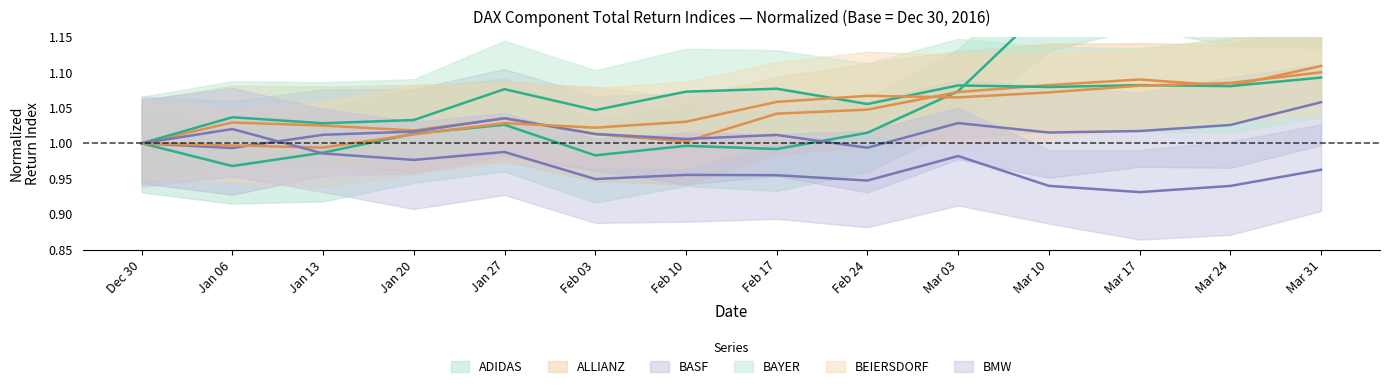

How many intersections are there between ADIDAS and BASF?

1